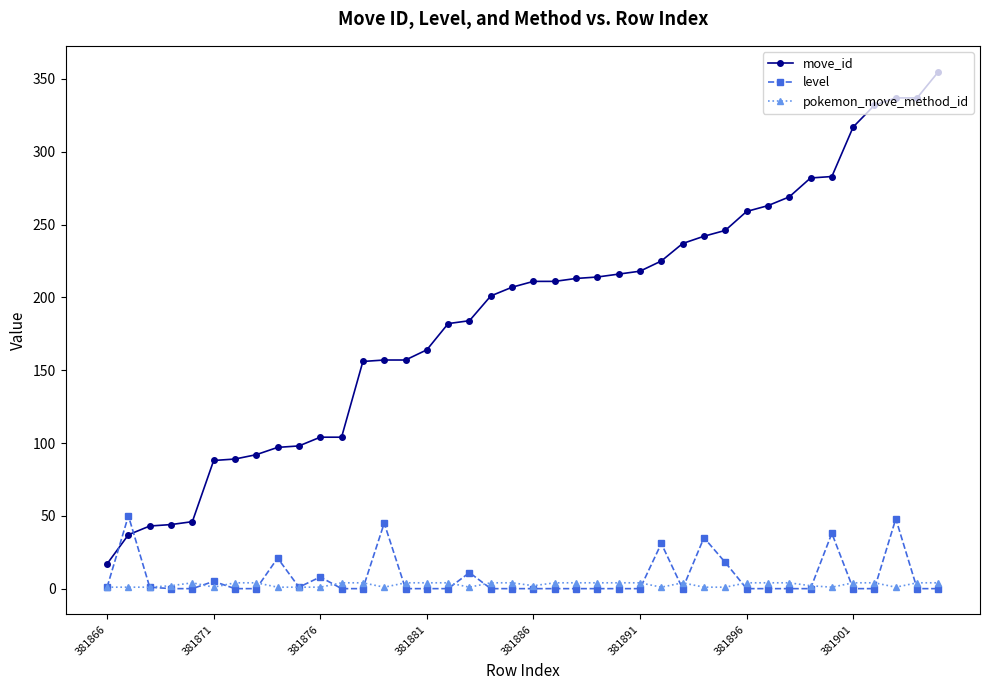

Which series has the largest total across all categories?

move_id